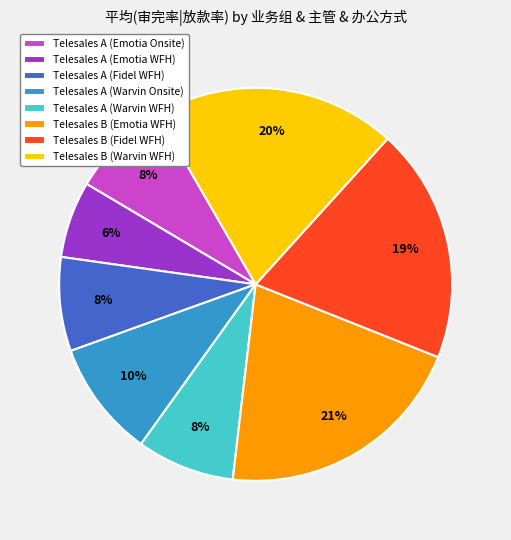

To the nearest percent, what portion does Telesales B (Warvin WFH) represent?

20%